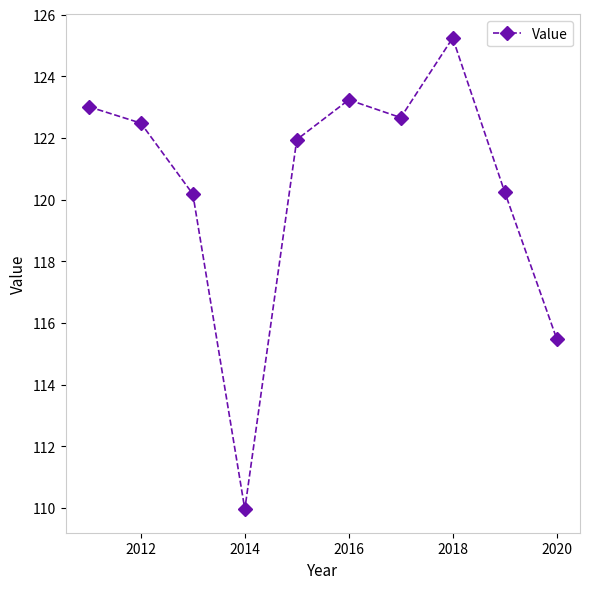

How many points are higher than both their immediate neighbors (excluding endpoints)?

2